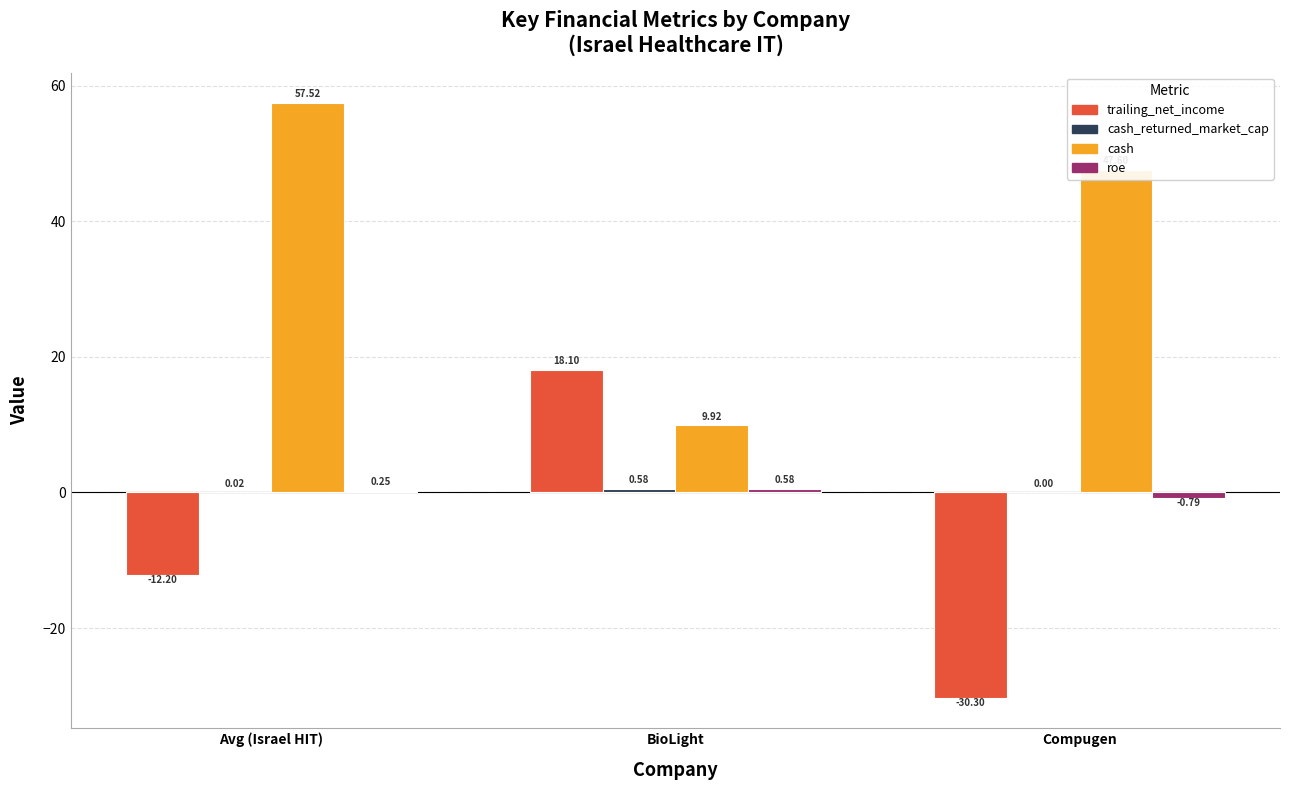

Which category has the highest value across all series?

Avg (Israel HIT)